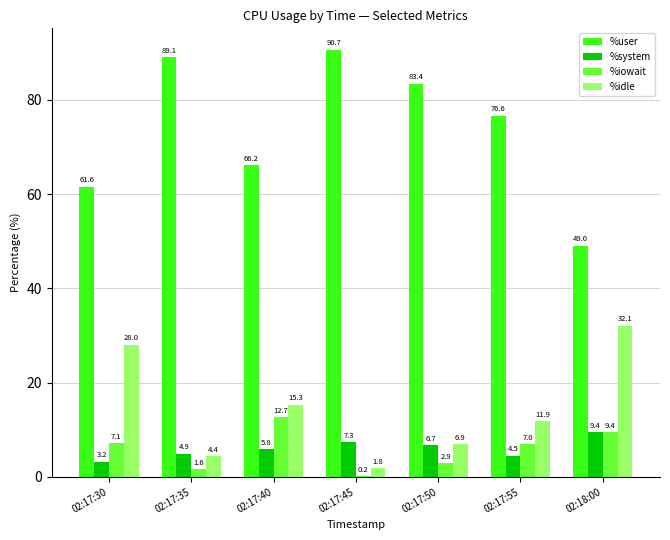

Which series changed the most between 02:17:30 and 02:17:40?

%idle